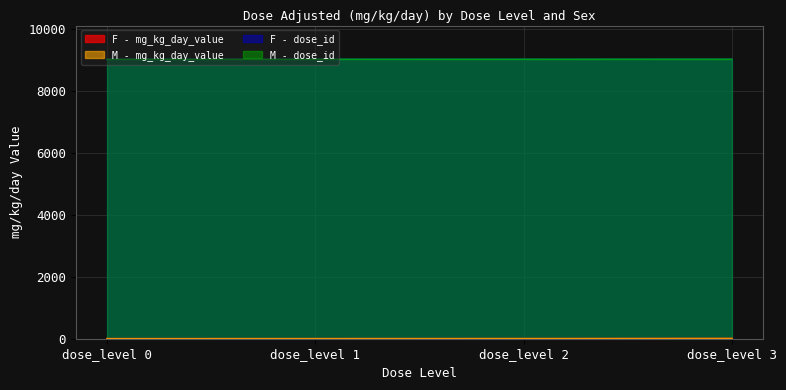

What is the value of the M - dose_id point at the 2nd from the left?

9012.0